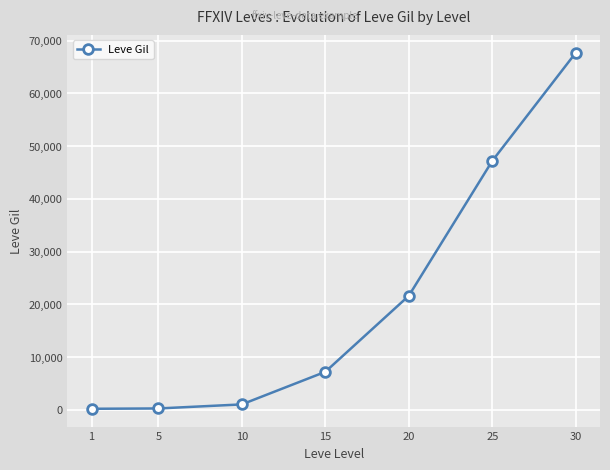

True or false: there are more than 2 points higher than both neighbors.

False